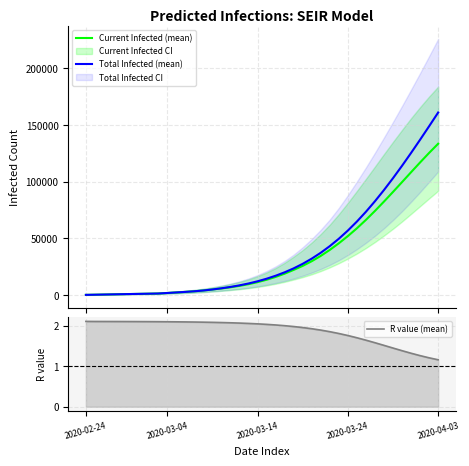

Which series has the widest spread of values?

Total Infected (mean)